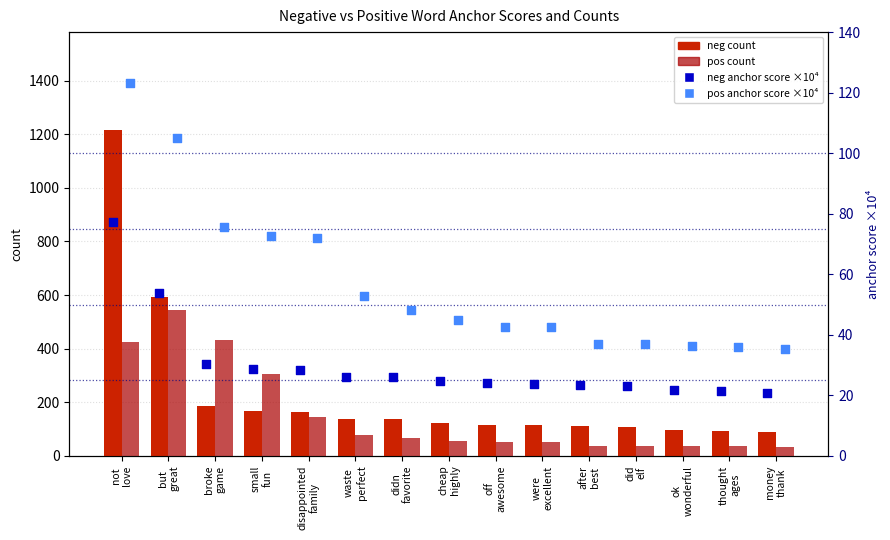

Which series has the largest total across all categories?

neg count